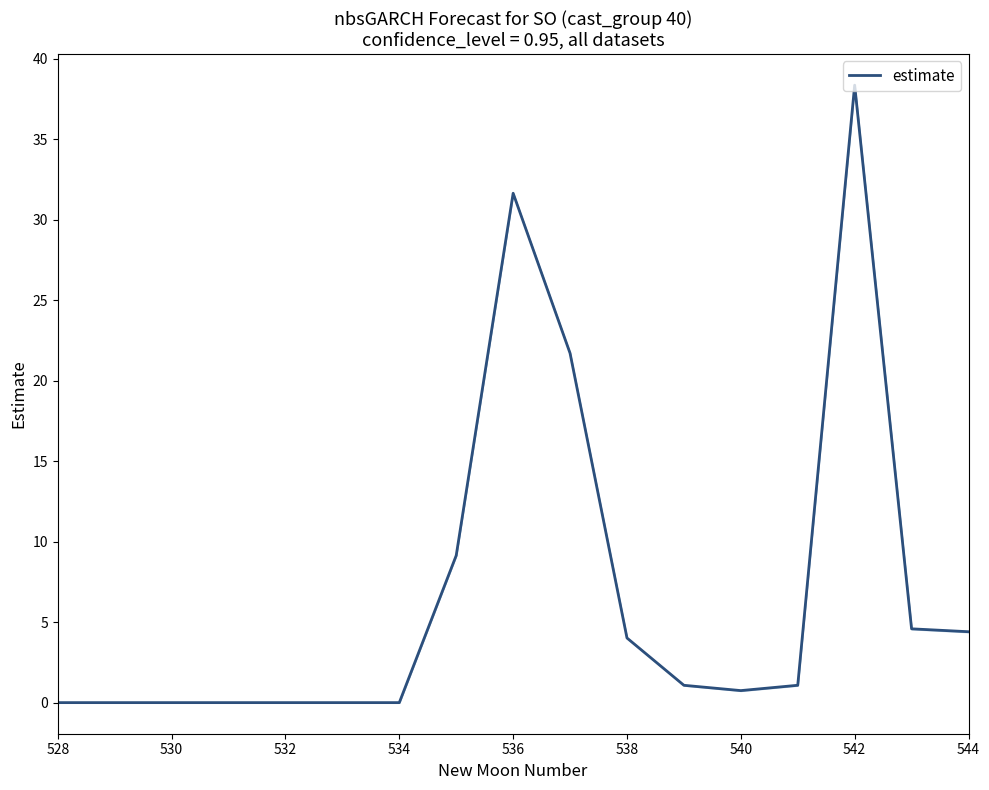

What is the sum of all values?

116.8